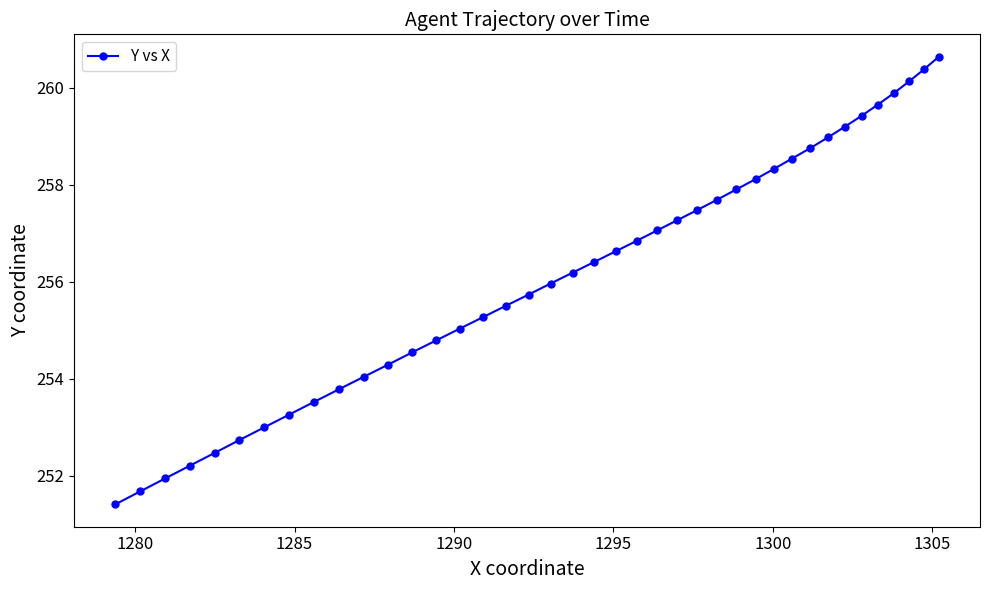

Reading right to left, extract all data points from this chart.

260.6	260.4	260.1	259.9	259.7	259.4	259.2	259.0	258.8	258.5	258.3	258.1	257.9	257.7	257.5	257.3	257.1	256.8	256.6	256.4	256.2	256.0	255.7	255.5	255.3	255.0	254.8	254.5	254.3	254.0	253.8	253.5	253.3	253.0	252.7	252.5	252.2	251.9	251.7	251.4